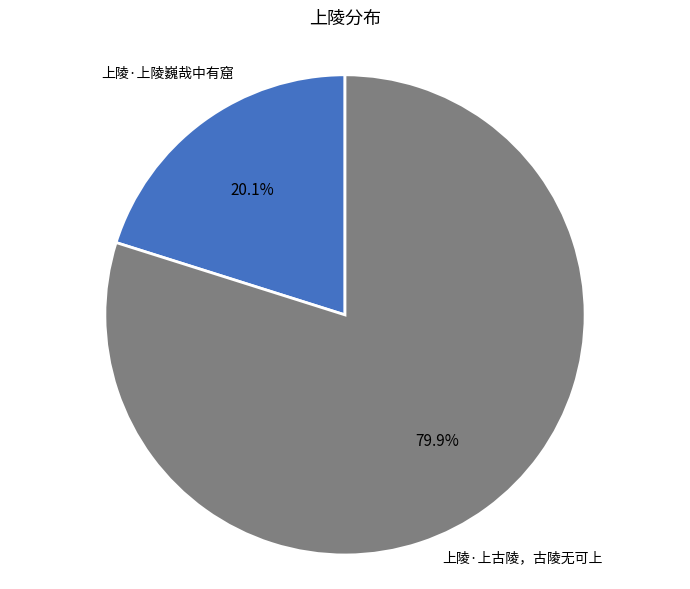

Is there any slice that represents more than half of the pie?

Yes